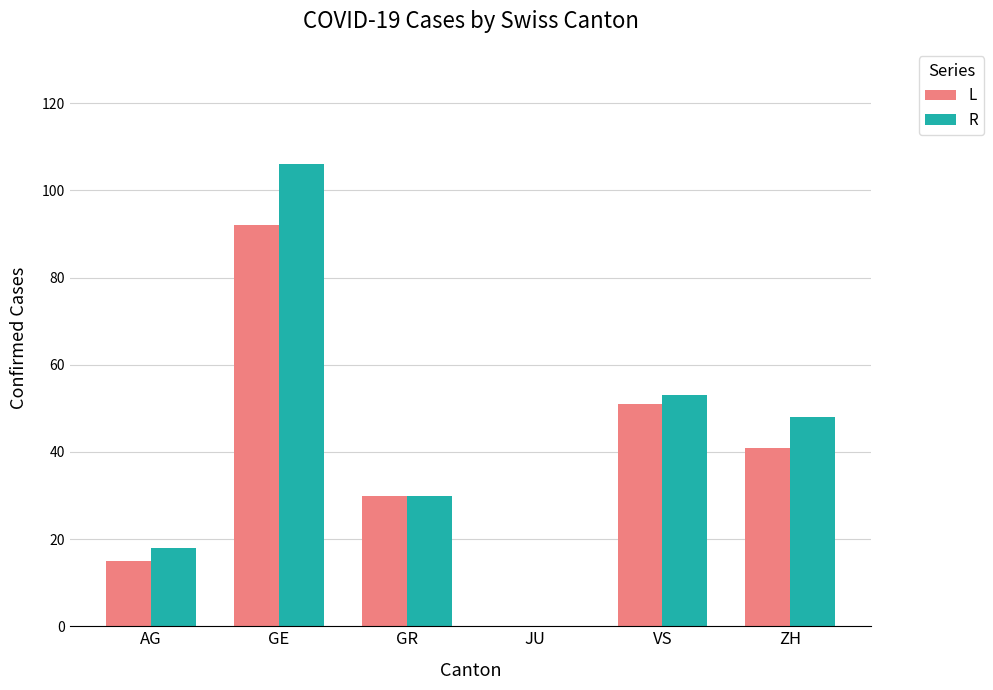

Is it true that R equals 24 at AG?

False